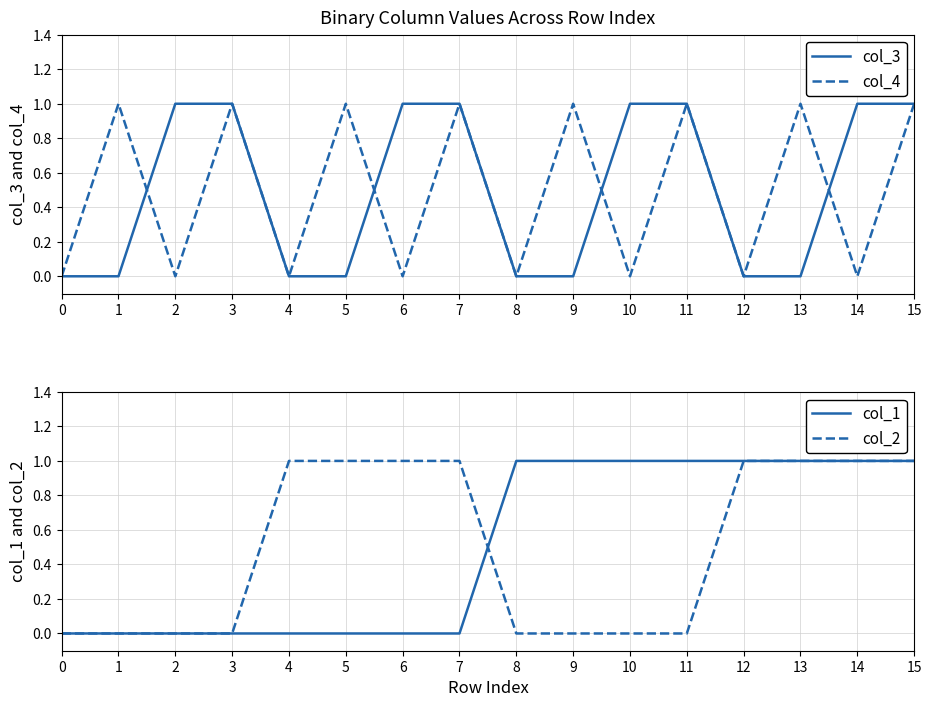

List the labels in order of col_3 value, largest first.

2, 3, 6, 7, 10, 11, 14, 15, 0, 1, 4, 5, 8, 9, 12, 13